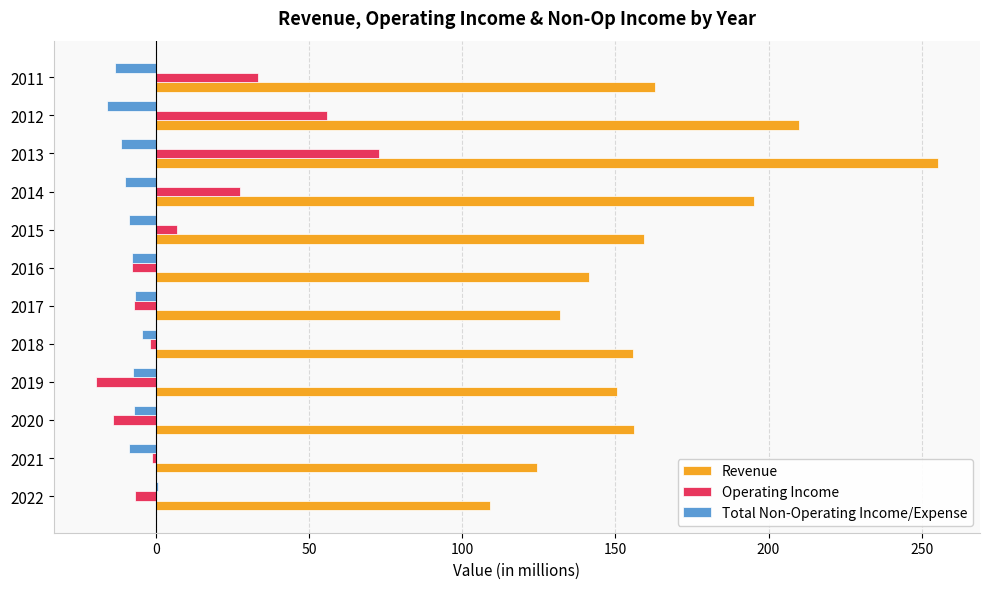

At which category is the sum across all series the highest?

2013